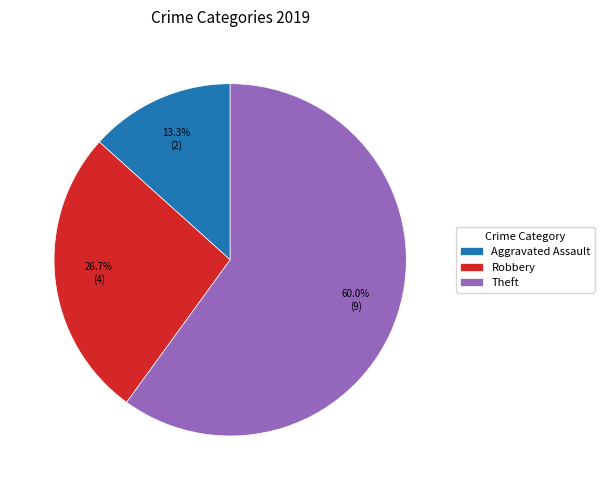

How many segments does this pie chart have?

3